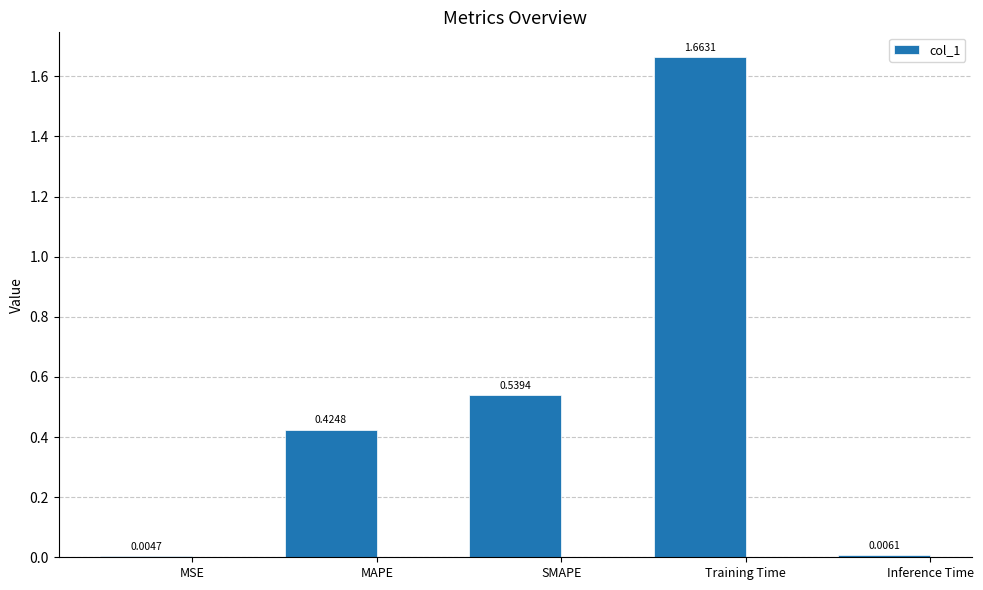

The value at Training Time is 2.8. True or false?

False